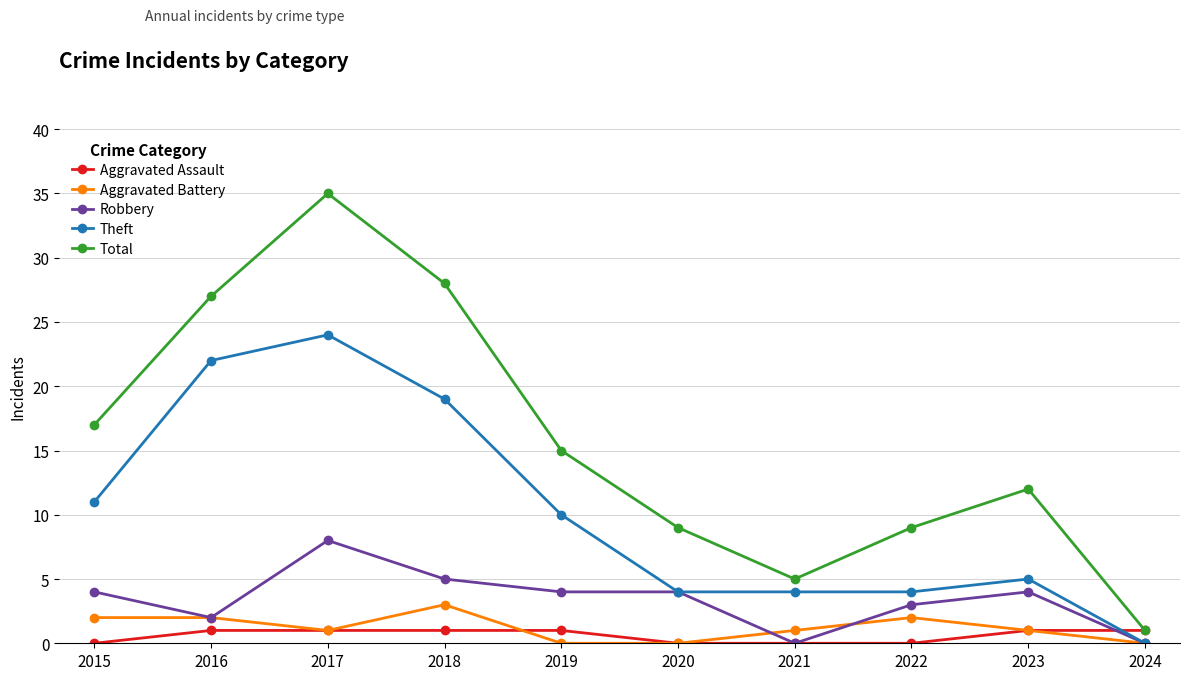

True or false: Robbery has more than 1 points higher than both neighbors.

True